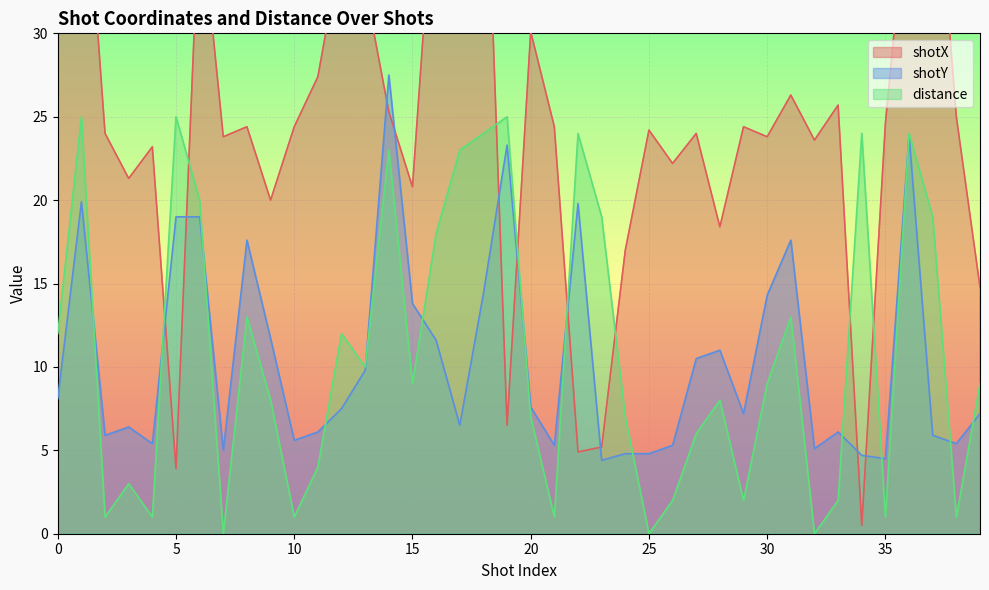

Count the number of categories in the chart.

40